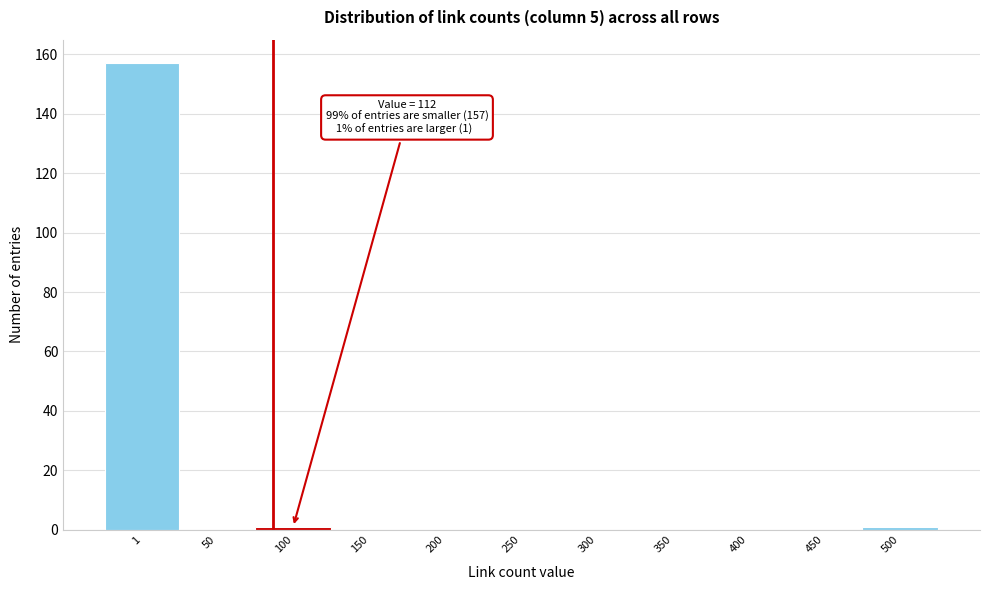

Reading right to left, list all the values displayed in this chart.

500=1	450=0	400=0	350=0	300=0	250=0	200=0	150=0	100=1	50=0	1=157